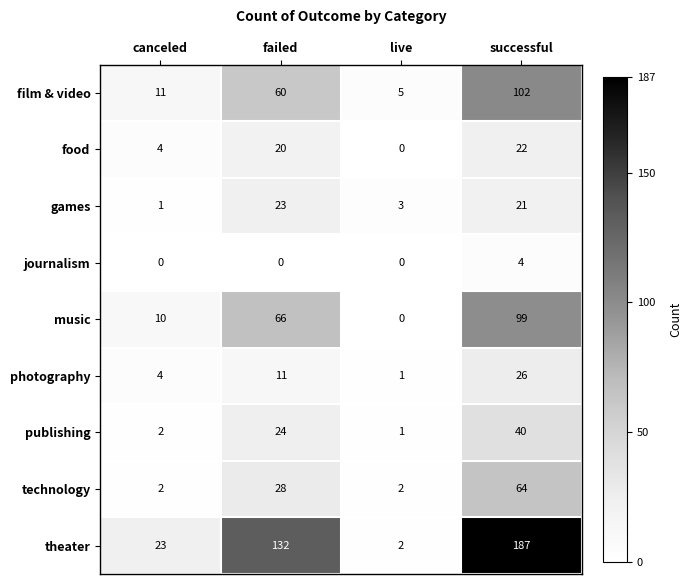

Rank the categories by film & video value from lowest to highest.

live, canceled, failed, successful